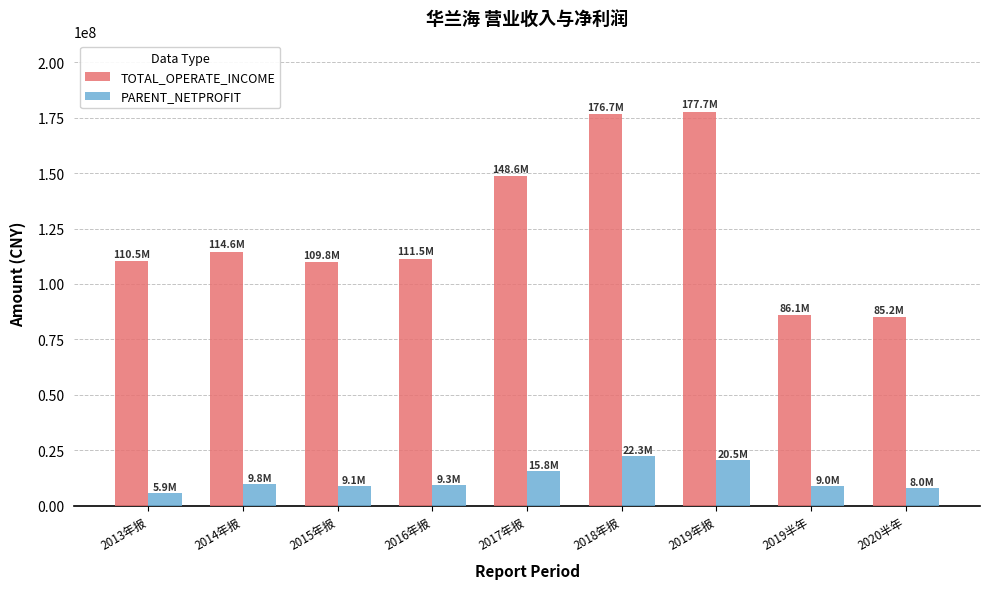

Where does the PARENT_NETPROFIT series first go above 9306886?

2014年报